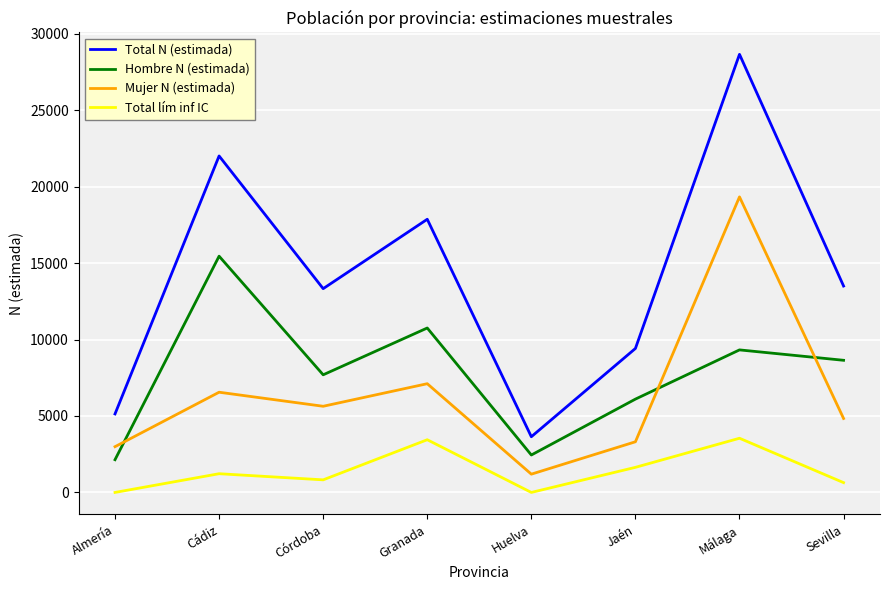

The value of Total N (estimada) at Jaén is 4067. True or false?

False